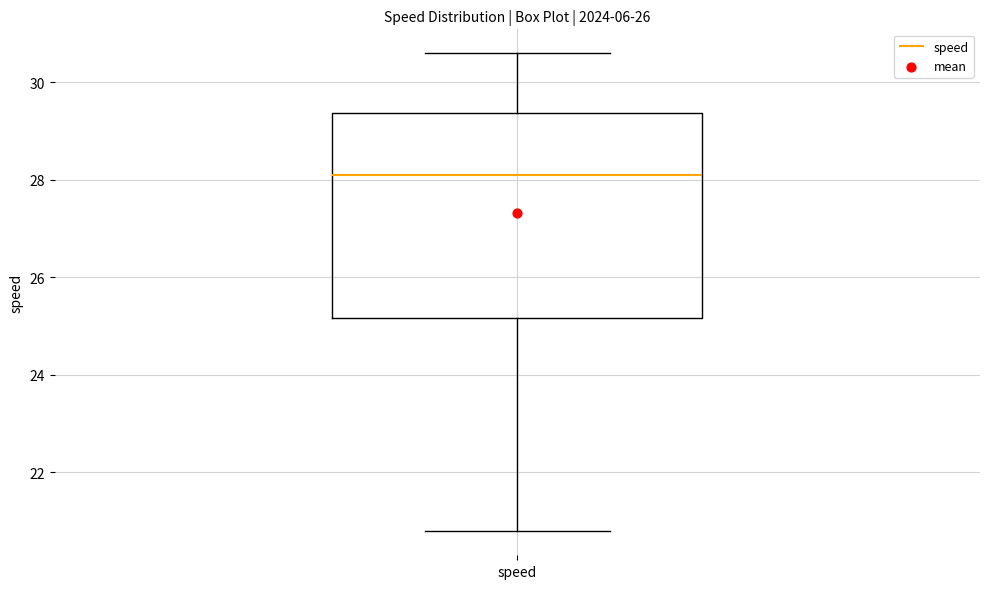

Transcribe this box plot: give where the median line is, the range the box spans, and where the two whiskers end, as read against the y-axis. The values are not printed on the chart, so give them approximately, as read against the axis.

median 28.0, box 25.2 to 29.4, whiskers 20.8 to 30.6